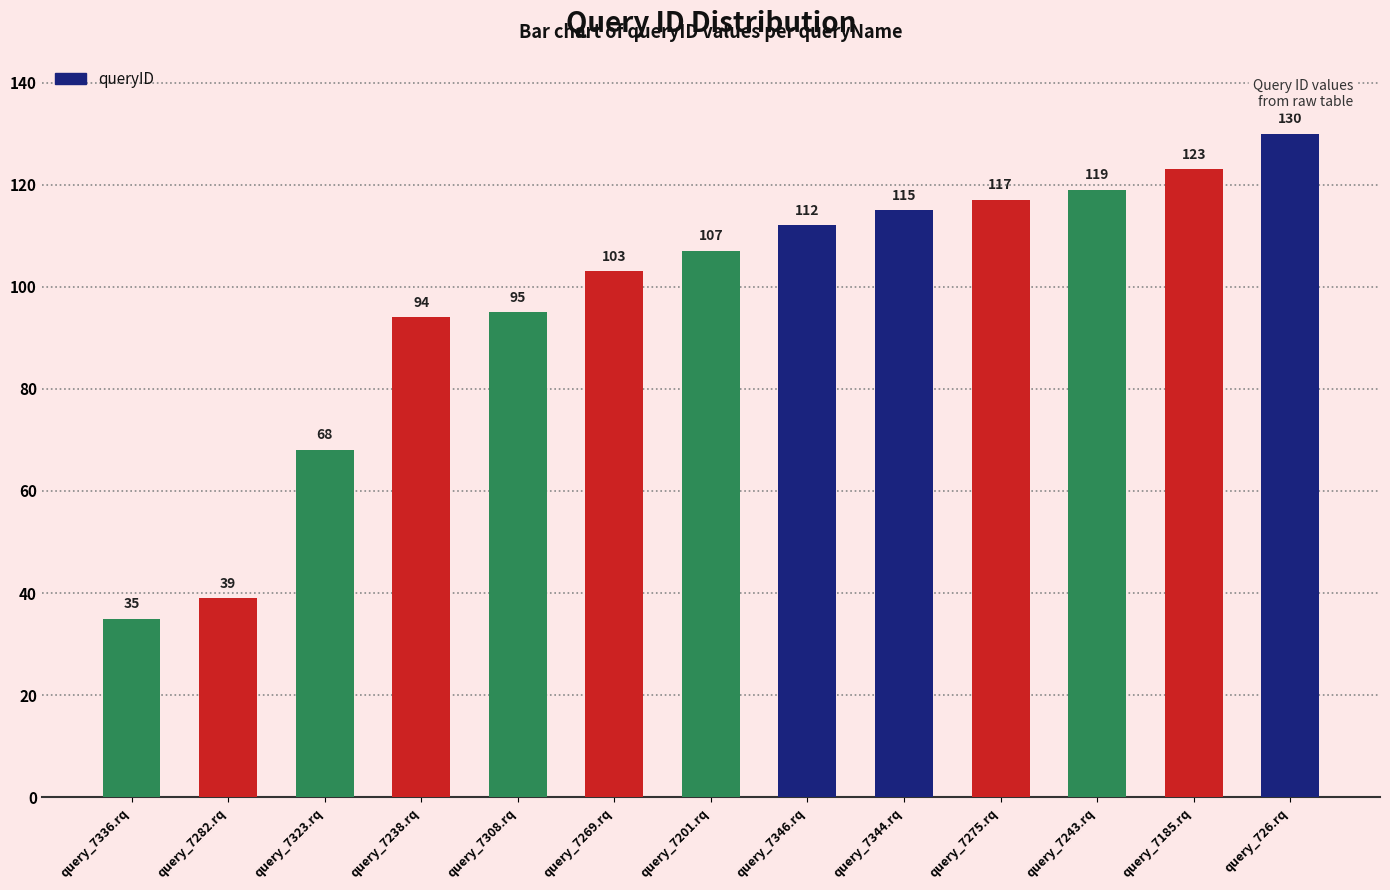

What is the maximum value shown in the chart?

130